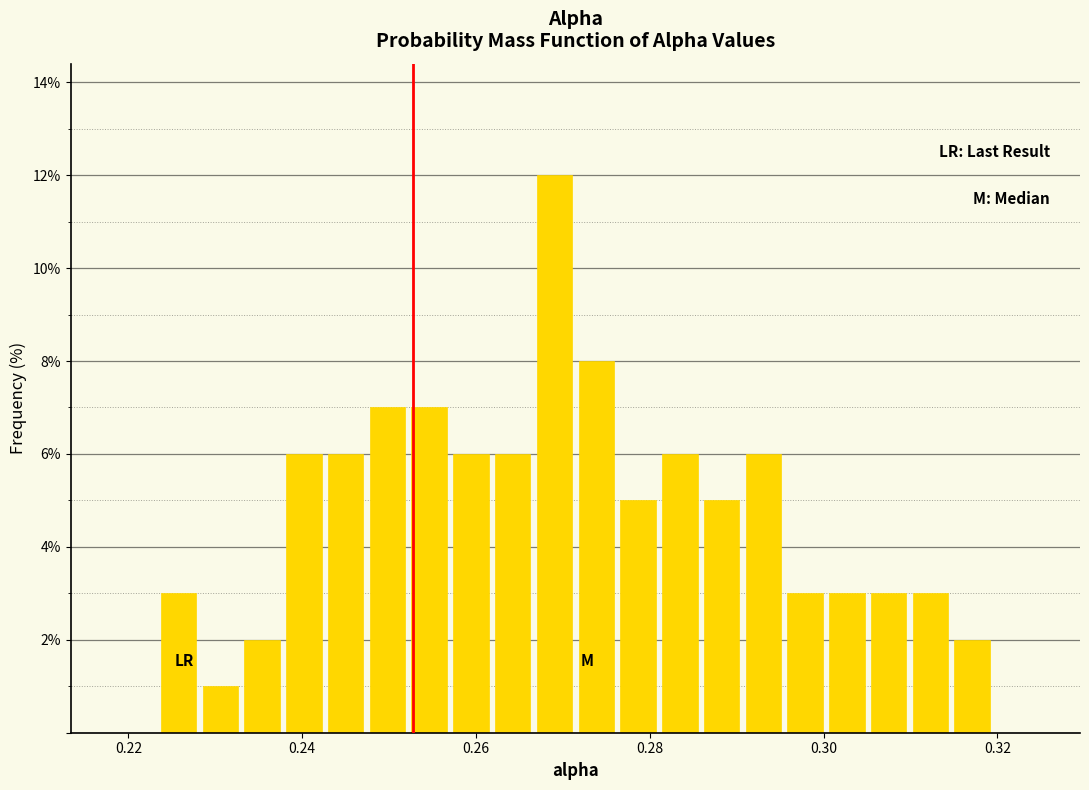

Around what value on the x-axis is the tallest bar? Give the approximate position of its centre, as read against the axis.

0.270